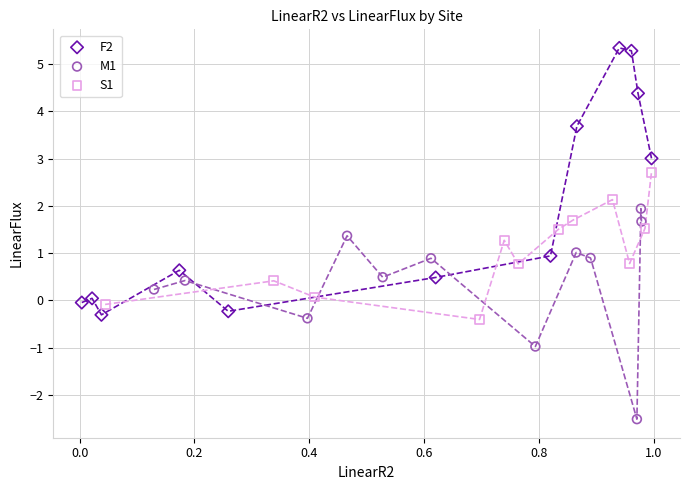

What are all the series names shown in the legend?

F2, M1, S1